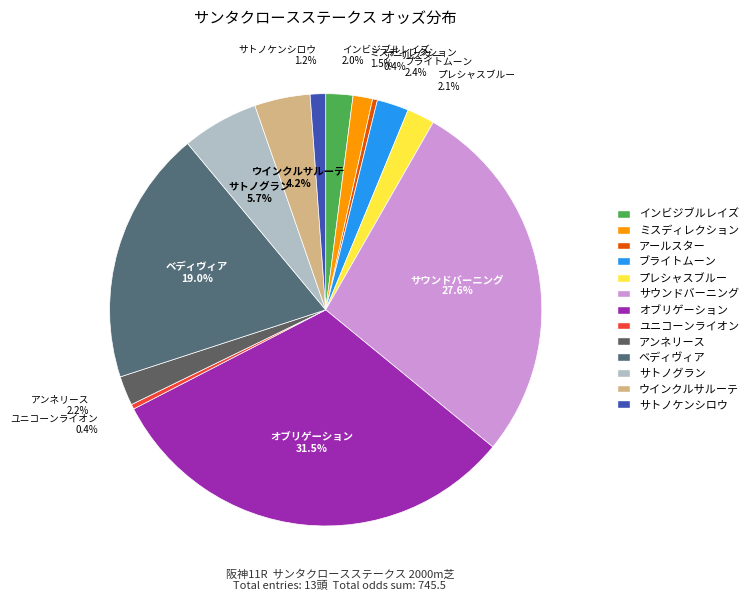

Between ブライトムーン and サトノグラン, which is larger?

サトノグラン